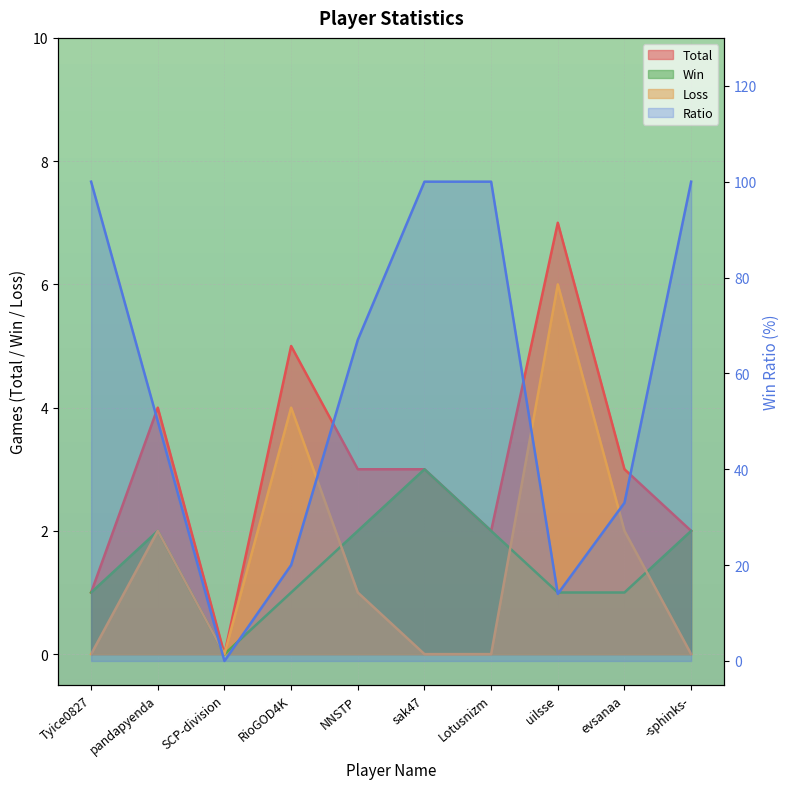

What is the approximate value of Loss at NNSTP?

1